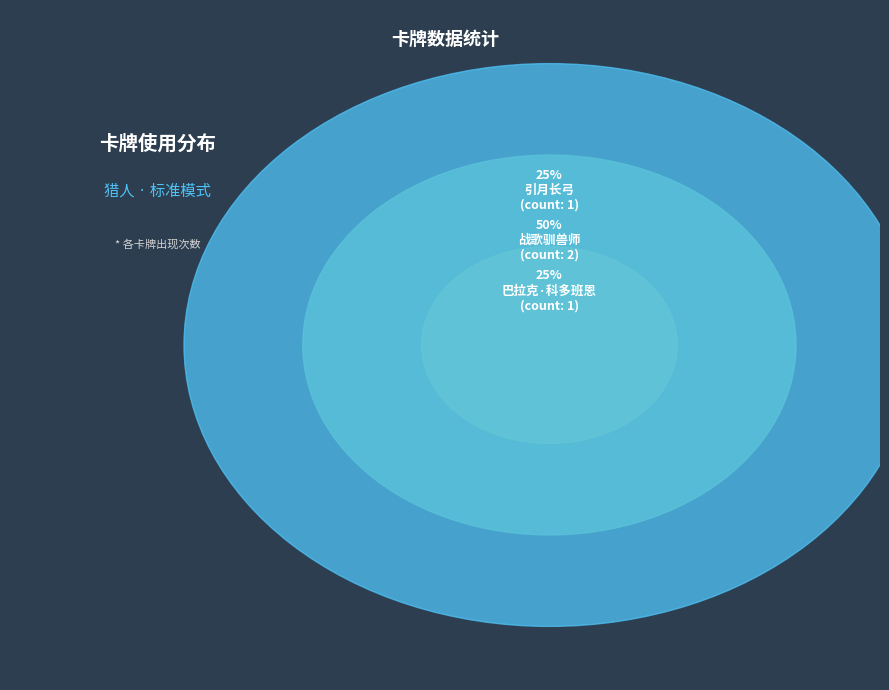

What portion of the pie excludes 异教低阶牧师?

100.0%